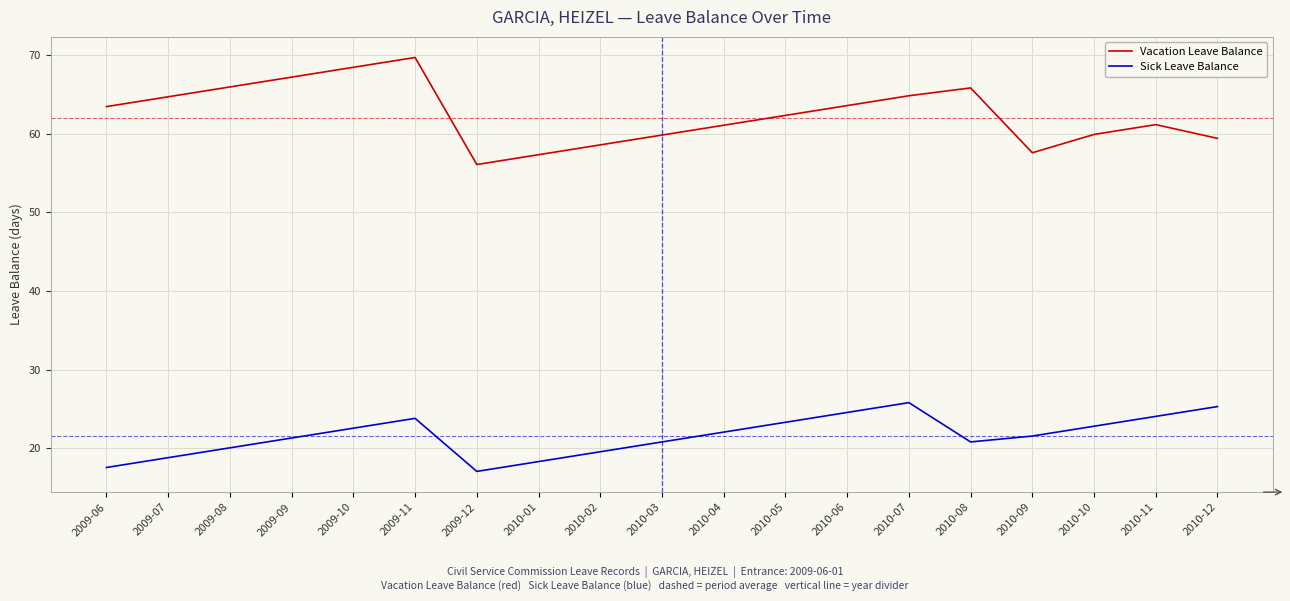

How many lines are shown in the chart?

2